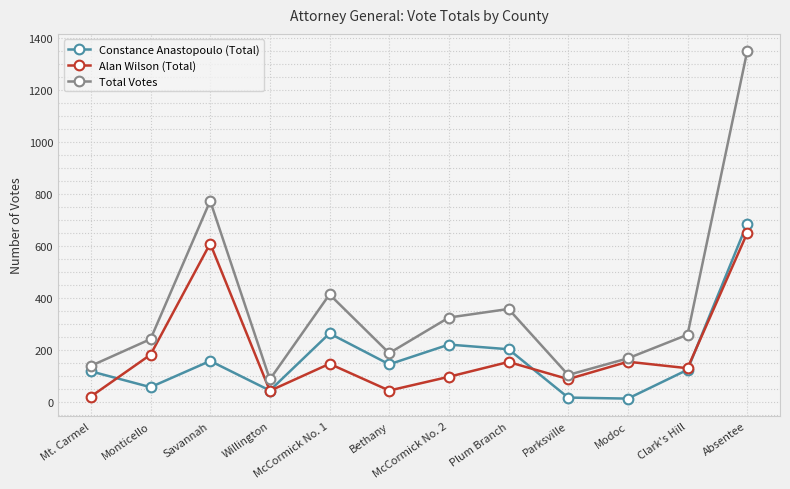

Between Savannah and Bethany, which series saw the biggest shift?

Total Votes